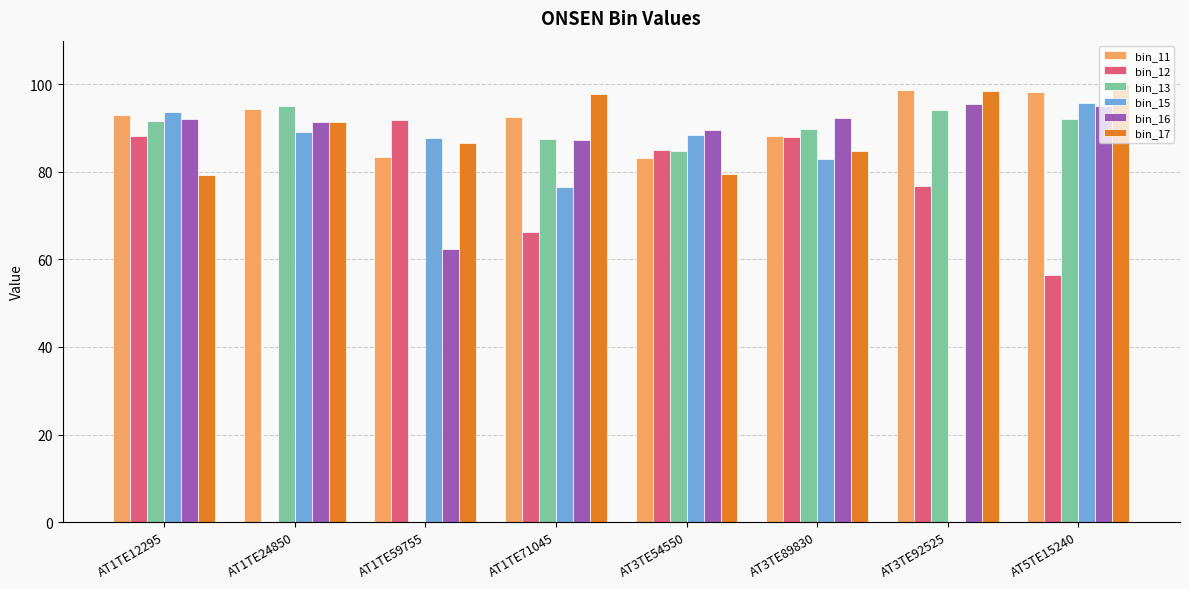

What is the sum of all bin_13 values?

635.3